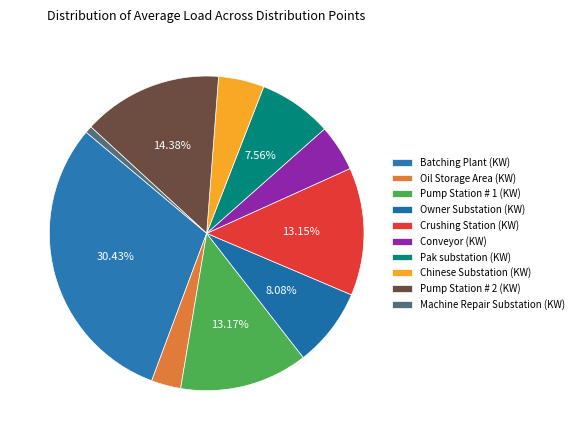

Which category has the smallest portion of the pie?

Machine Repair Substation (KW)